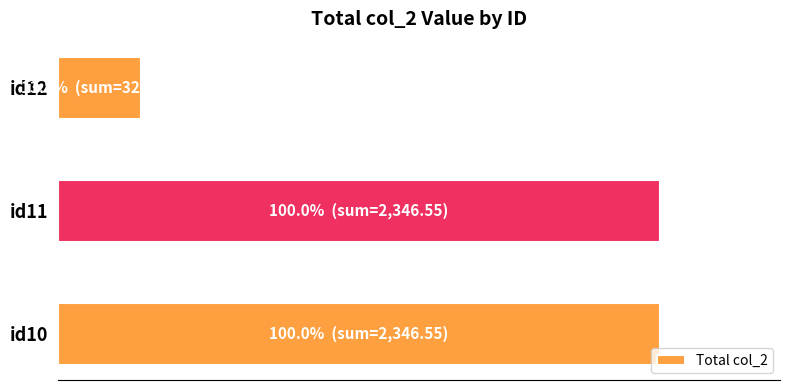

What is the sum of all values?

213.8